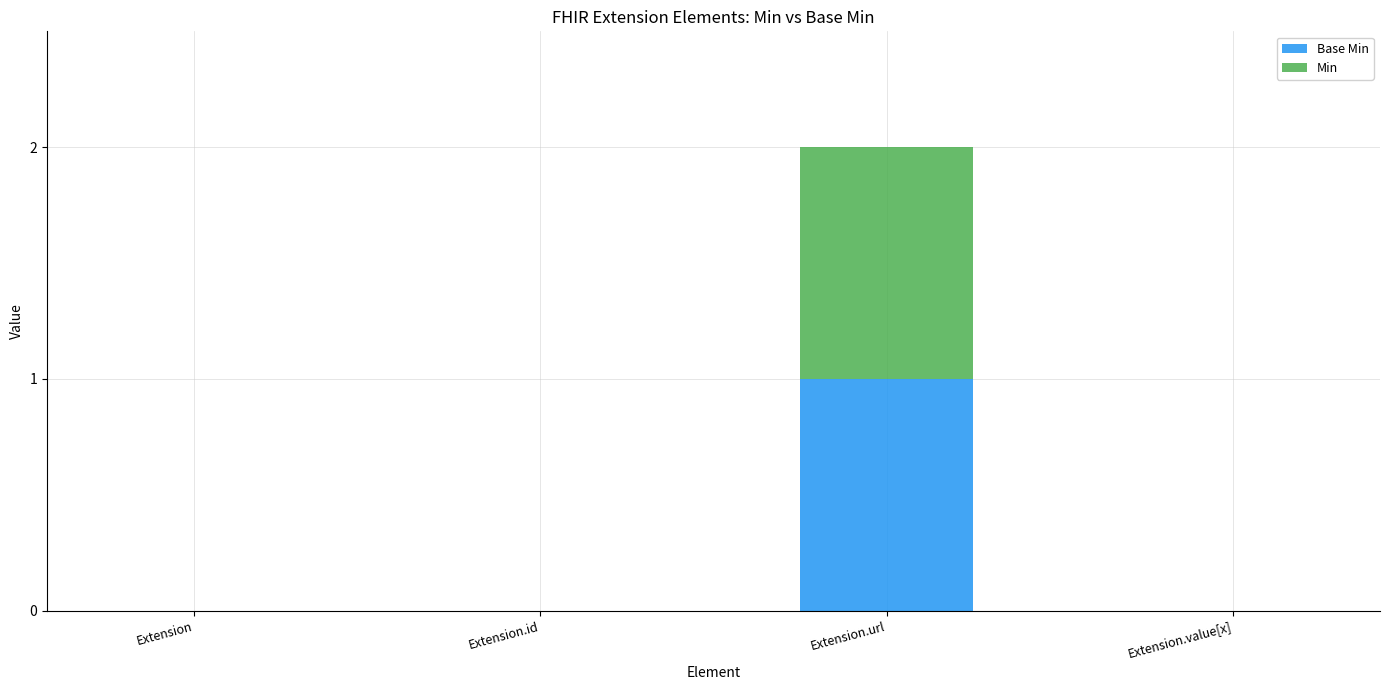

At which category is the sum across all series the highest?

Extension.url